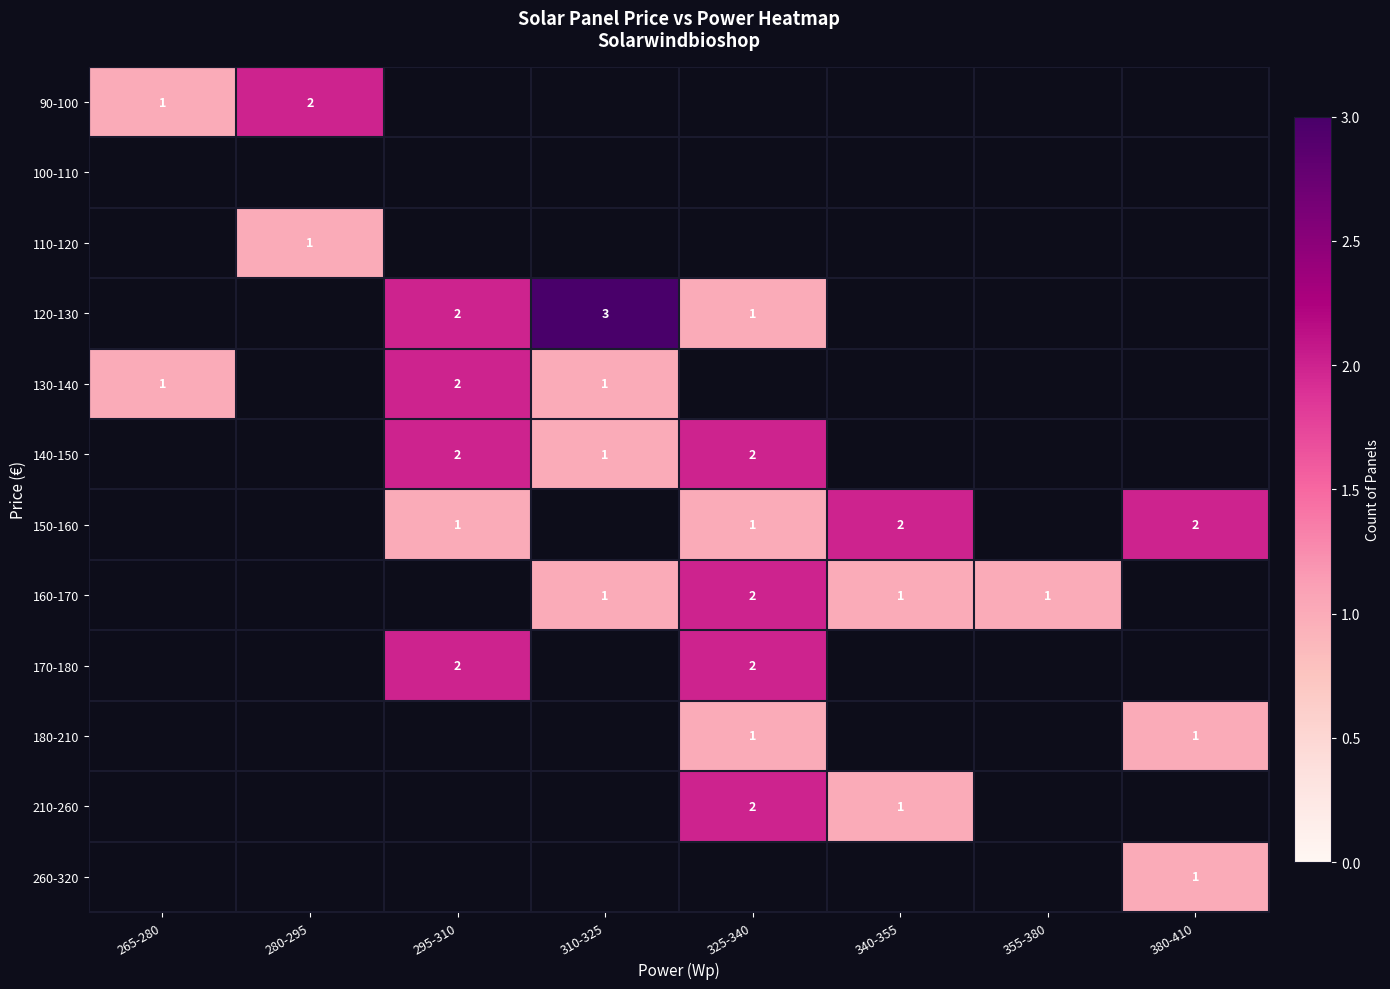

True or false: 180-210 has a value of 2 at 325-340.

False